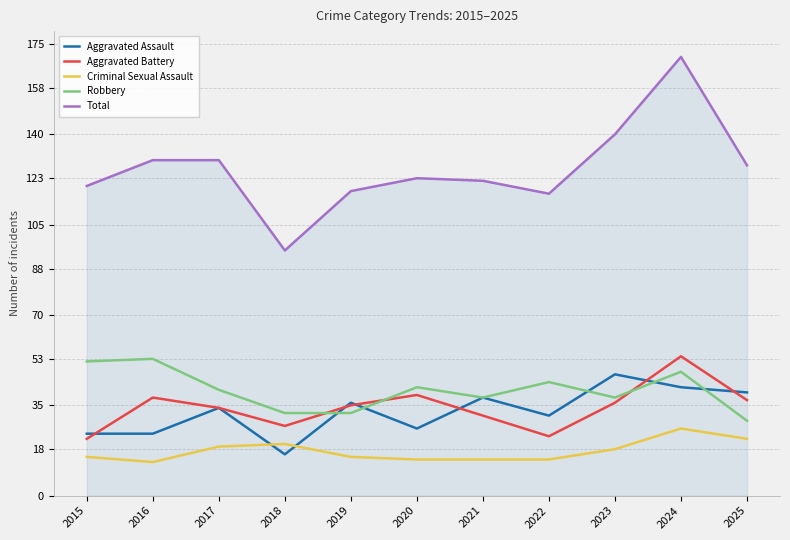

The Robbery series shows 41 at 2025. True or false?

False